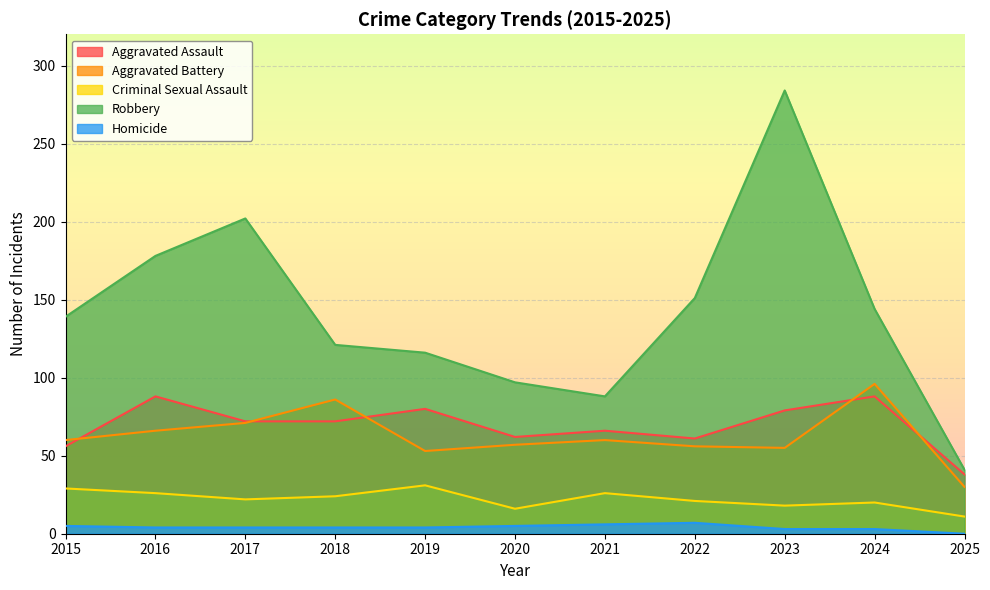

Does the chart display data point markers on the line(s)?

No